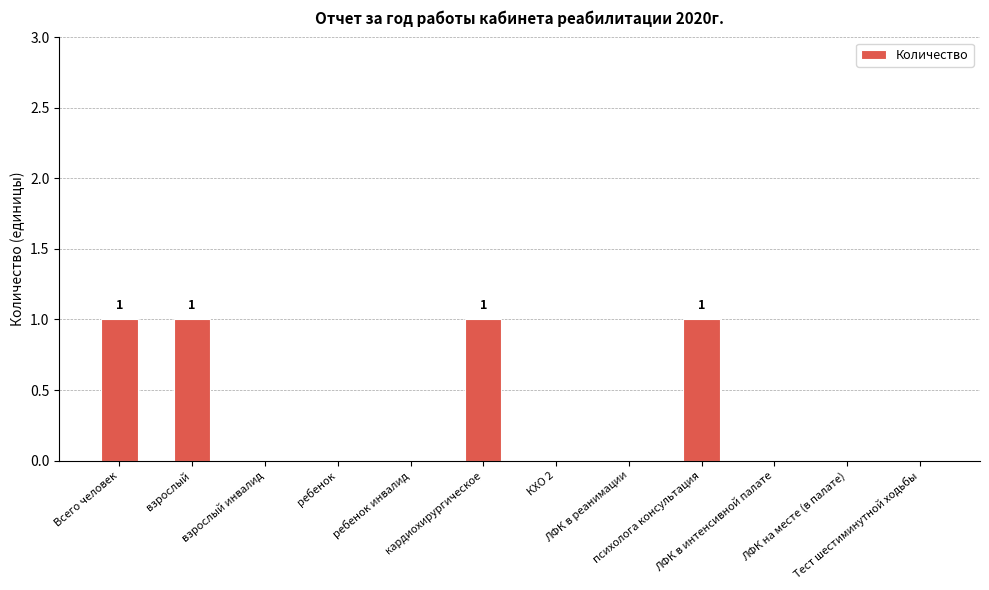

What is the sum of all values?

4